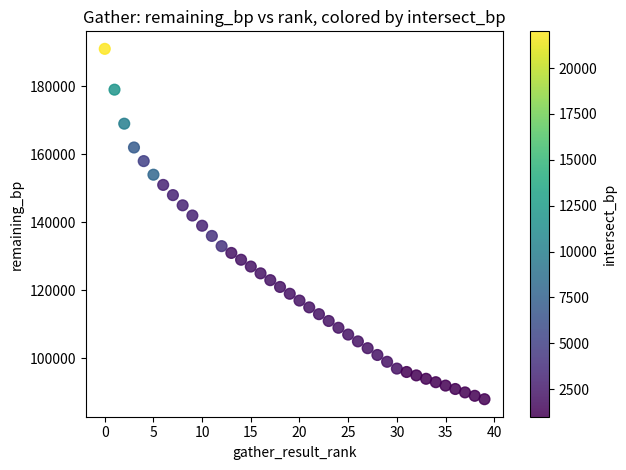

What is the range of Y values (max minus min)?

103000